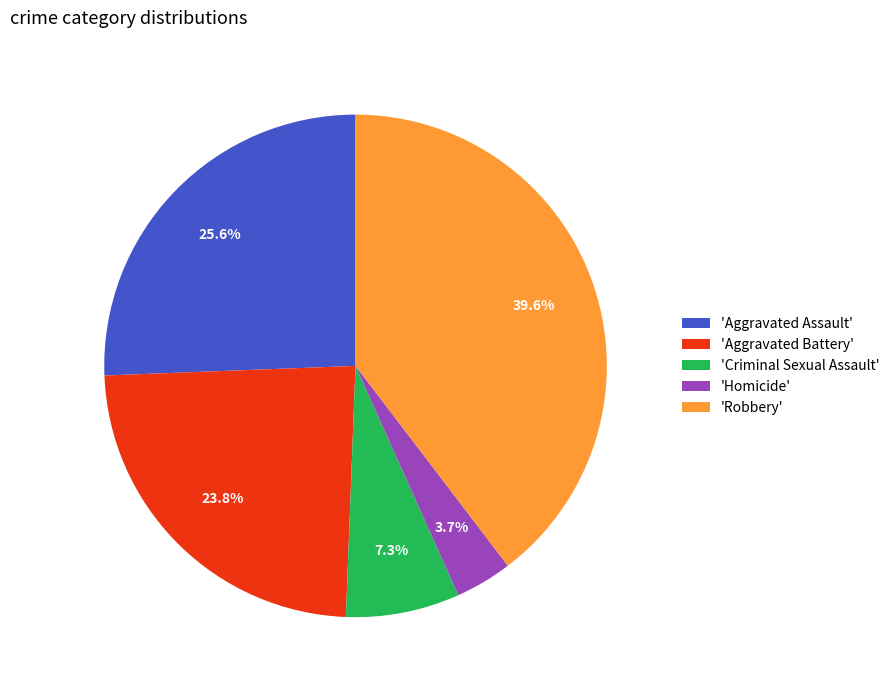

Which category has the smallest portion of the pie?

'Homicide'